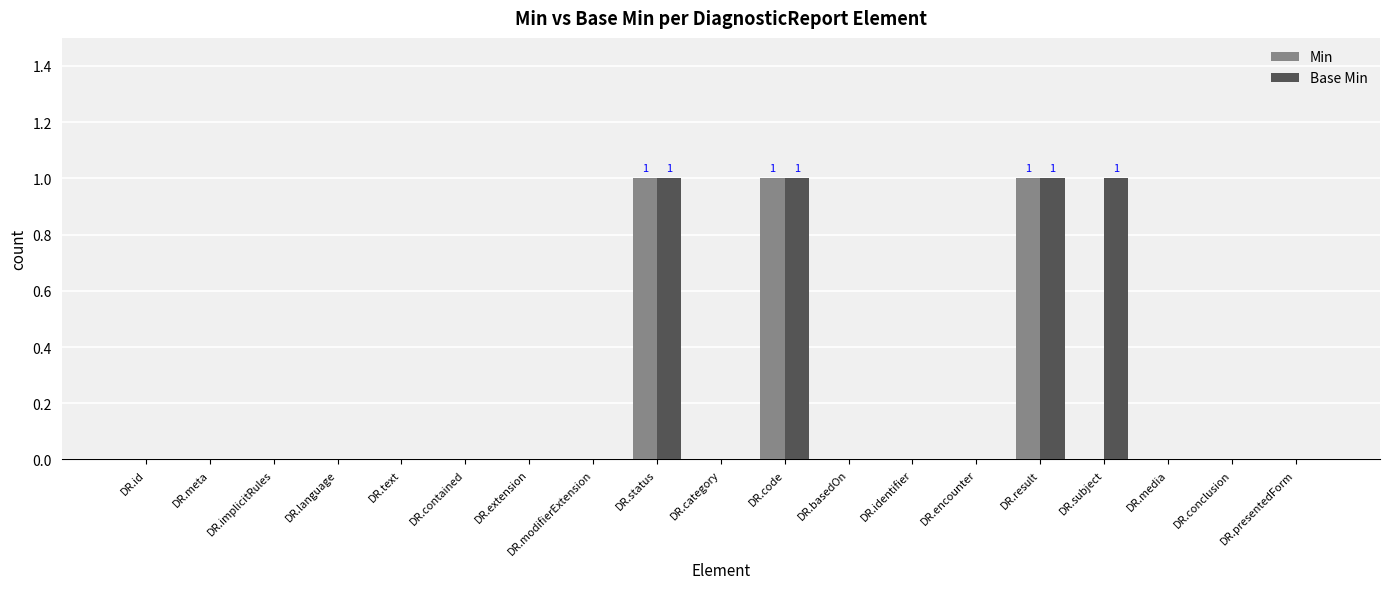

The Min series shows 1 at DR.language. True or false?

False